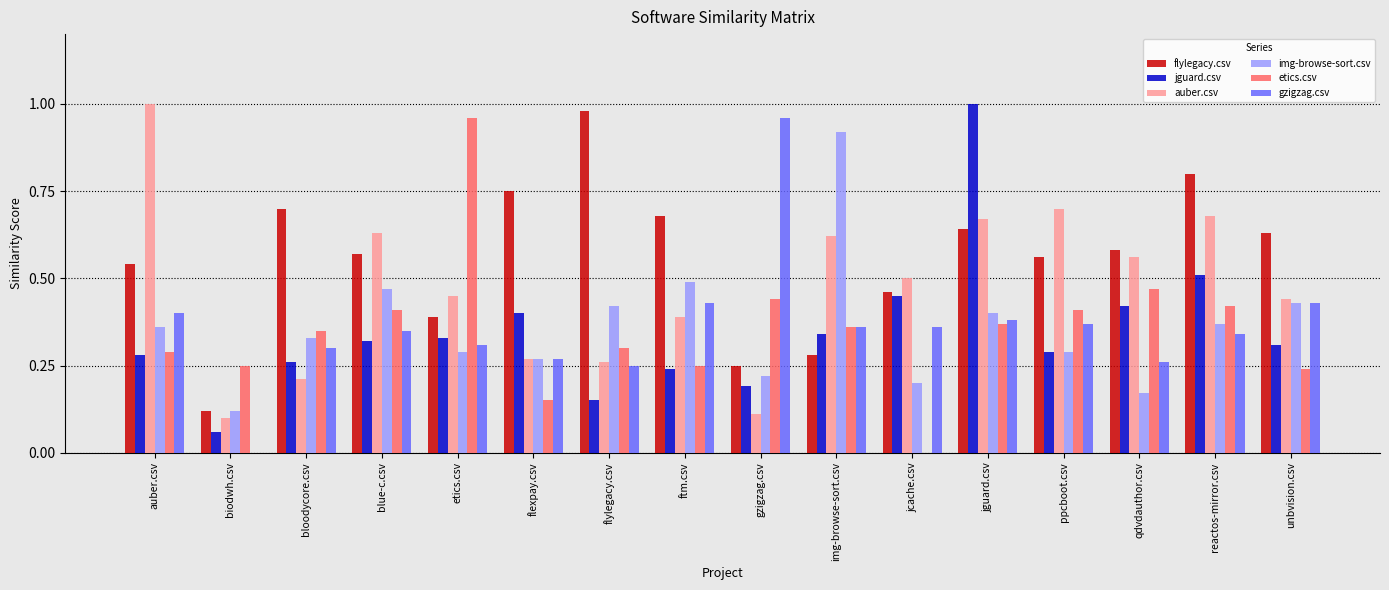

Is it true that gzigzag.csv equals 0.4 at img-browse-sort.csv?

True